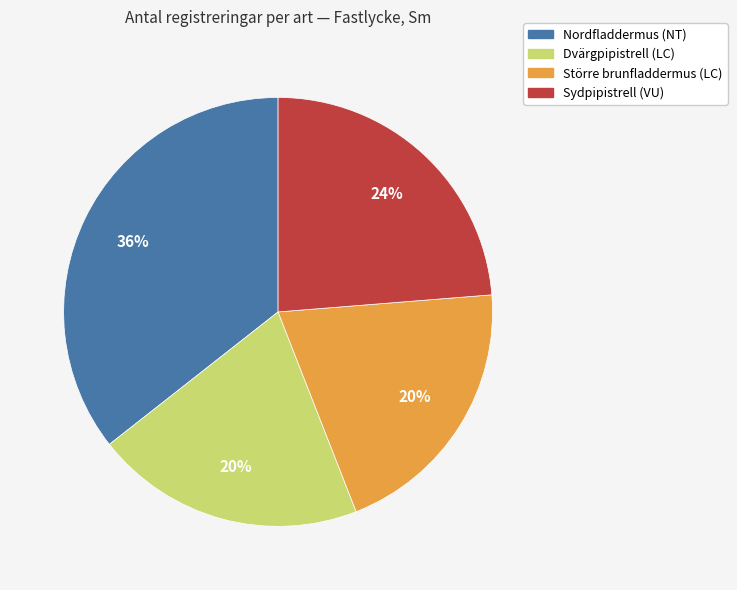

Which category has the biggest portion of the pie?

Nordfladdermus